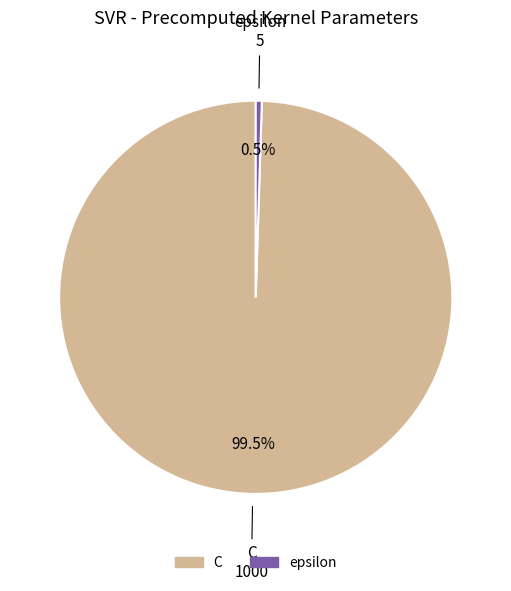

Rank the categories by value from lowest to highest.

epsilon, C